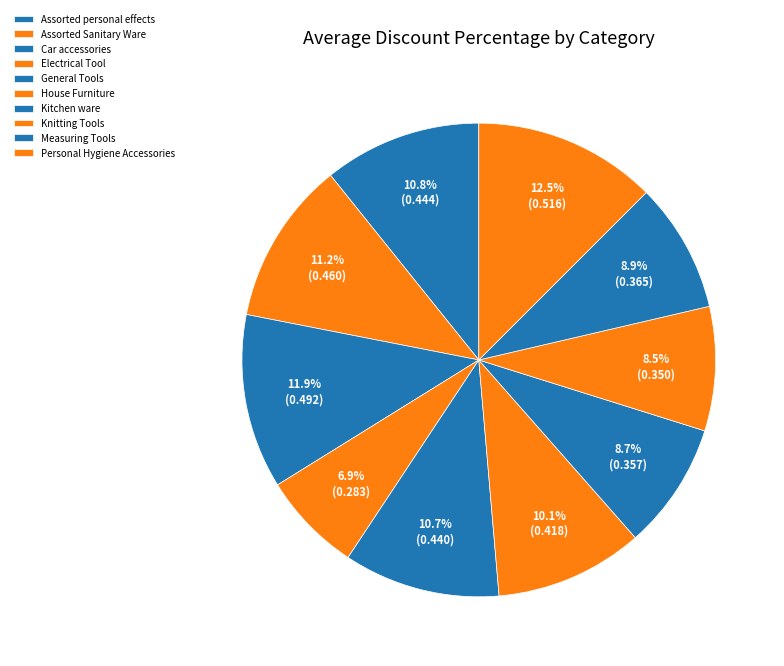

Rank the categories by value from lowest to highest.

Electrical Tool, Knitting Tools, Kitchen ware, Measuring Tools, House Furniture, General Tools, Assorted personal effects, Assorted Sanitary Ware, Car accessories, Personal Hygiene Accessories